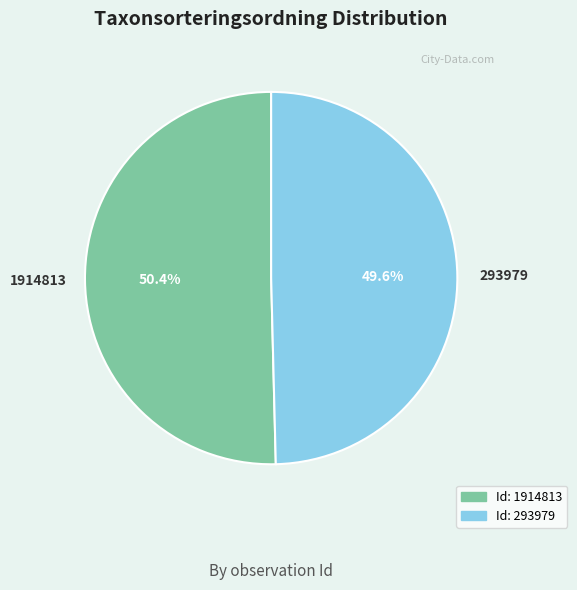

Is there a majority slice in this chart?

Yes